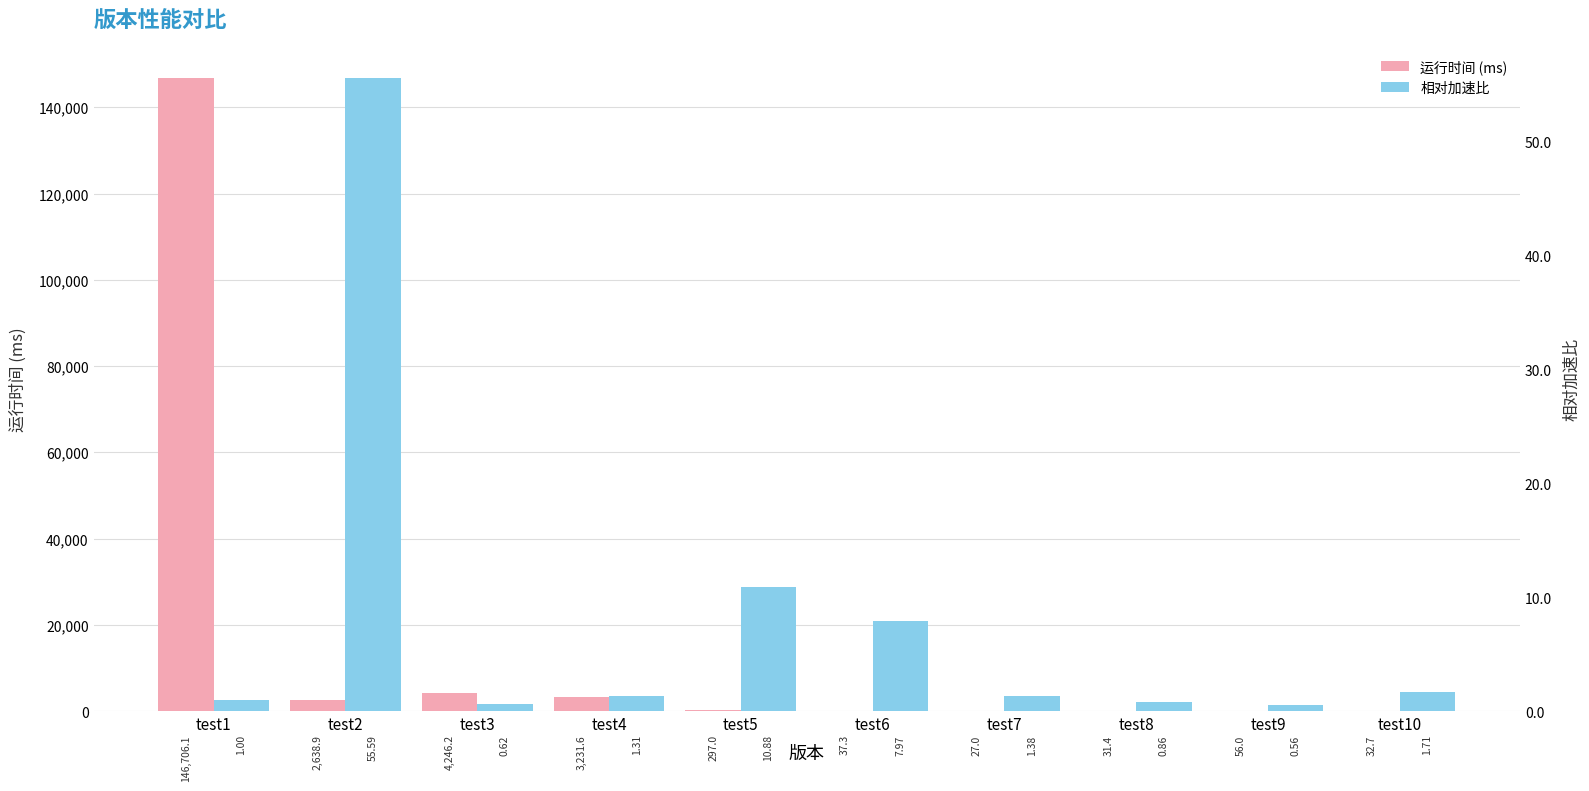

Reading left to right, list all the values displayed in this chart.

运行时间 (ms): test1=146706.1	test2=2638.9	test3=4246.2	test4=3231.6	test5=297.0	test6=37.3	test7=27.0	test8=31.4	test9=56.0	test10=32.7
相对加速比: test1=1.0	test2=55.6	test3=0.6	test4=1.3	test5=10.9	test6=8.0	test7=1.4	test8=0.9	test9=0.6	test10=1.7